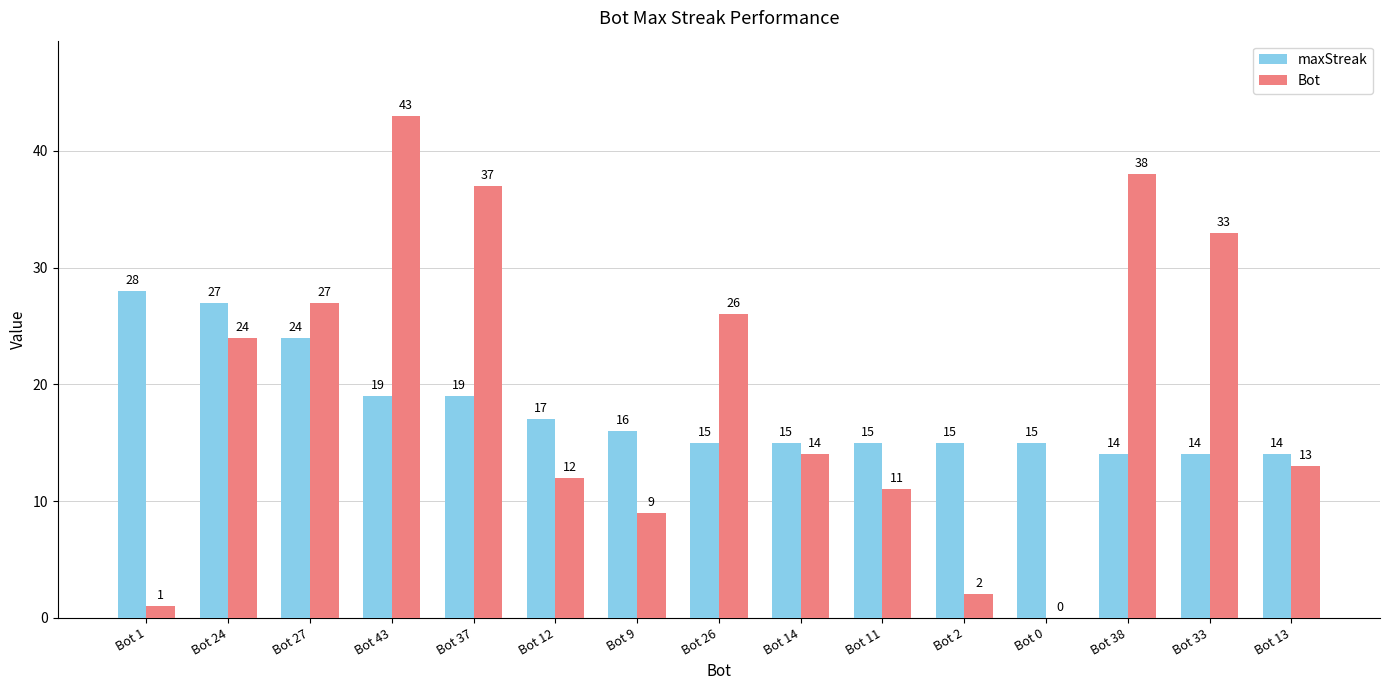

What is the total value across all series at Bot 43?

62